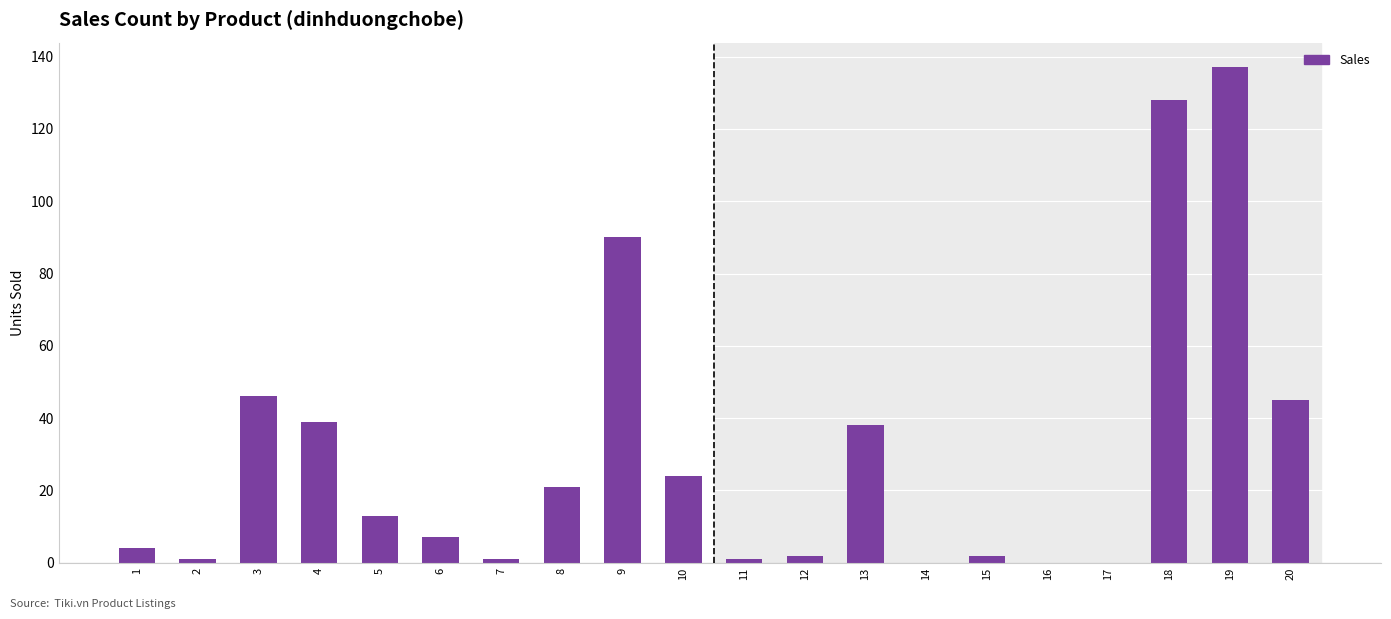

What is the sum of all values?

599